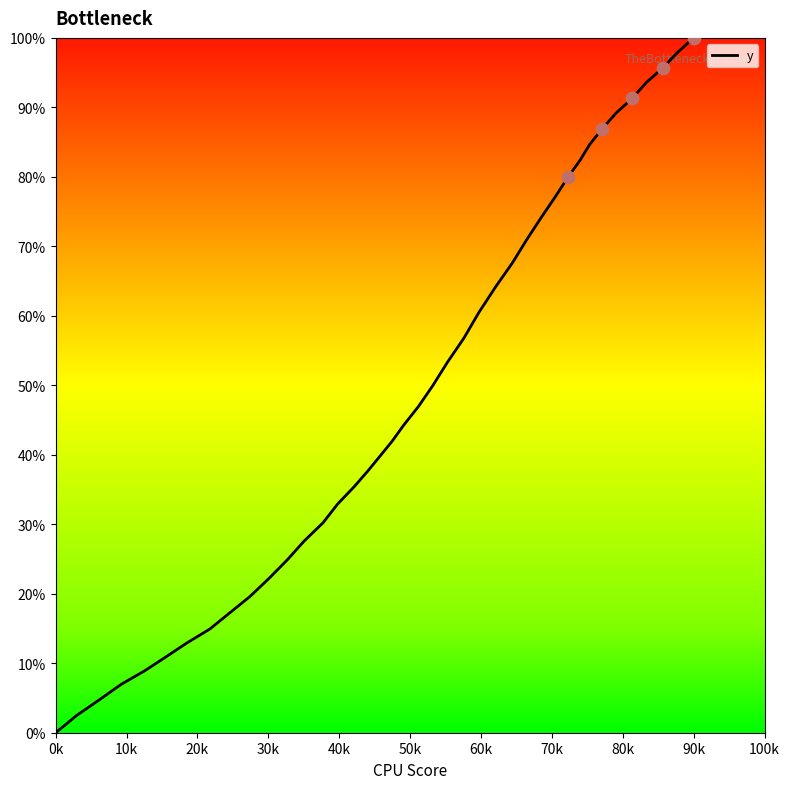

What is the difference between the maximum and minimum values?

100.0